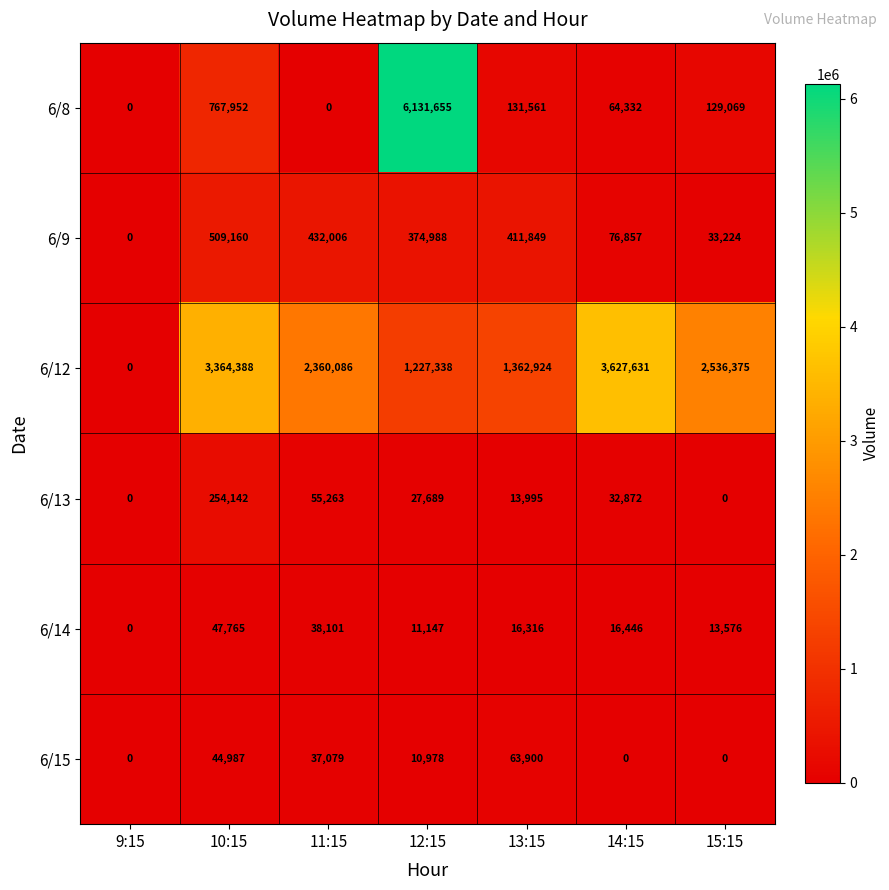

Rank the series at 14:15 from lowest to highest value.

6/15, 6/14, 6/13, 6/8, 6/9, 6/12